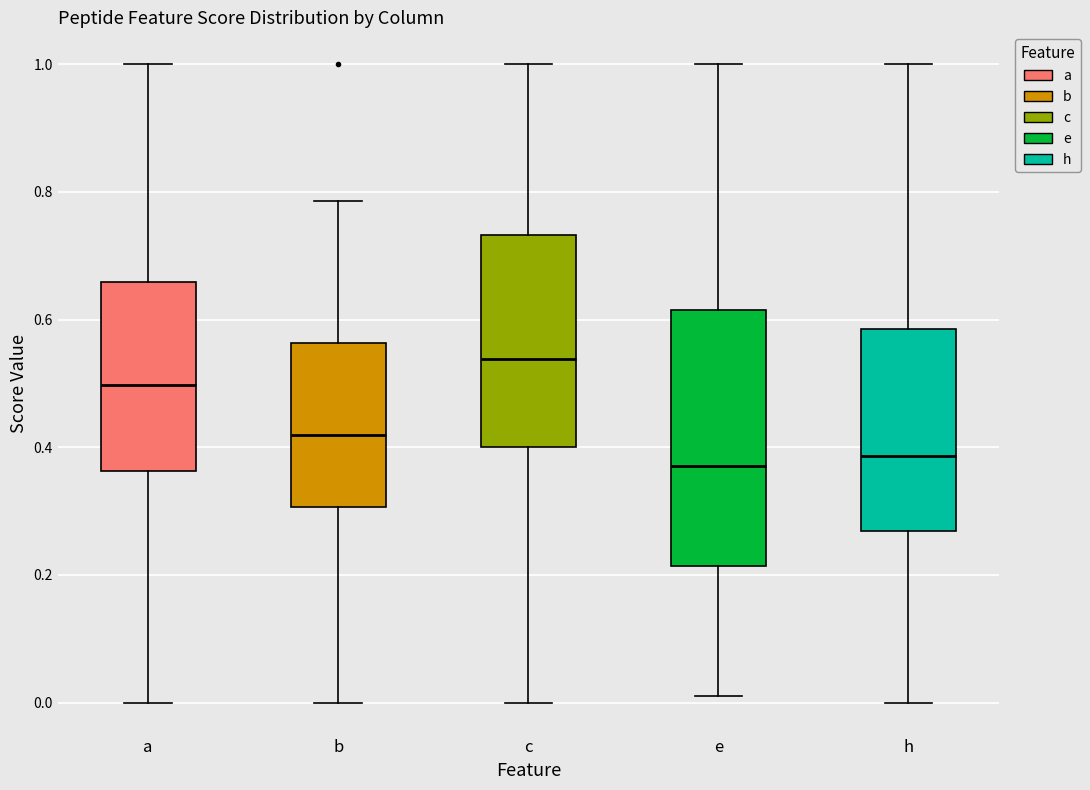

Reading left to right, transcribe this box plot: for each box, give where its median line is, the range the box spans, and where its two whiskers end, as read against the y-axis. The values are not printed on the chart, so give them approximately, as read against the axis.

a: median 0.50, box 0.36 to 0.66, whiskers 0.00 to 1.00
b: median 0.42, box 0.30 to 0.56, whiskers 0.00 to 0.78
c: median 0.54, box 0.40 to 0.74, whiskers 0.00 to 1.00
e: median 0.38, box 0.22 to 0.62, whiskers 0.02 to 1.00
h: median 0.38, box 0.26 to 0.58, whiskers 0.00 to 1.00